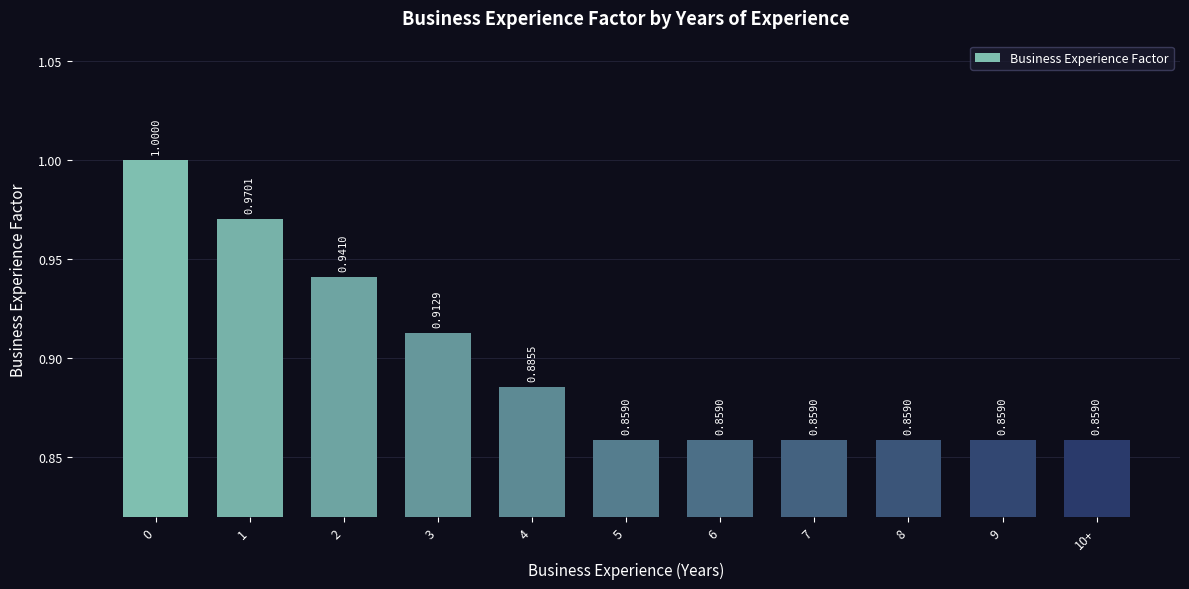

What is the sum of all values?

9.9